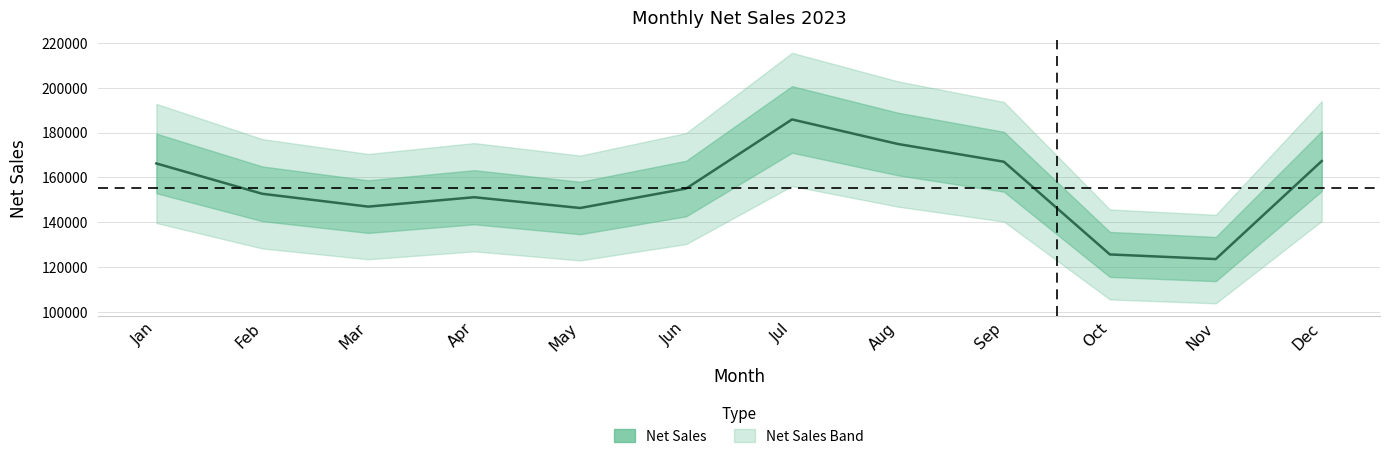

How many series are shown in this chart?

1